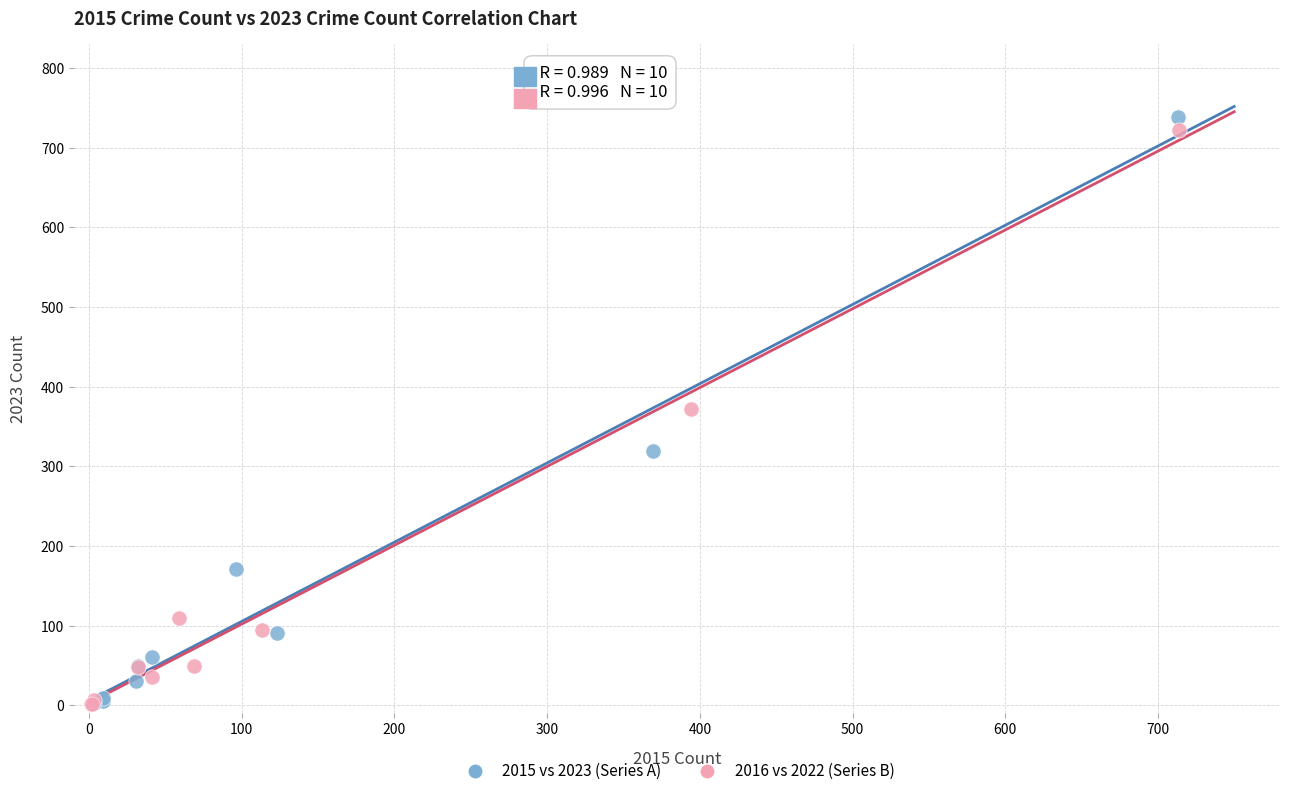

Which series has the widest spread of Y values?

2015 vs 2023 (Series A)